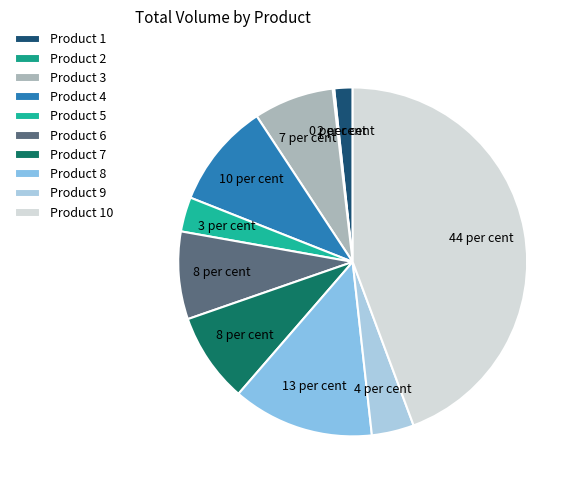

Is the sum of Product 7 and Product 1 greater than half?

No